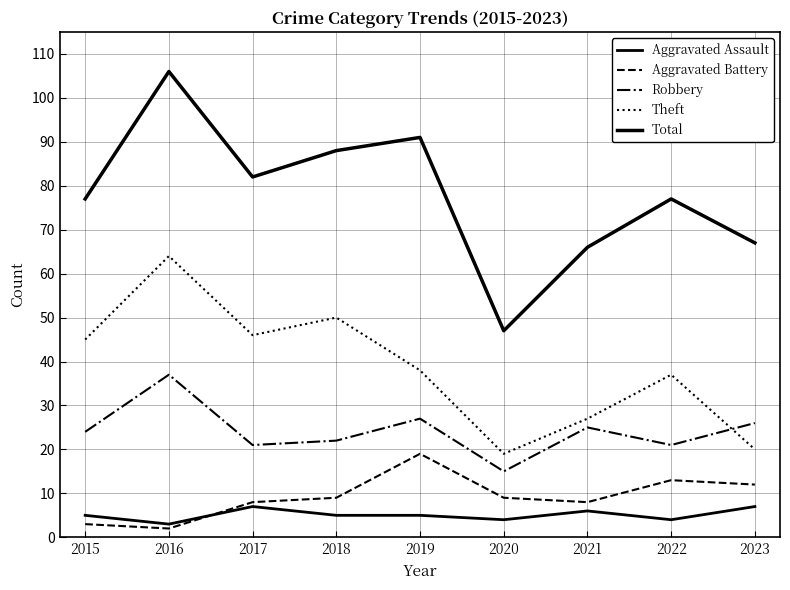

Does the chart have visible grid lines?

Yes